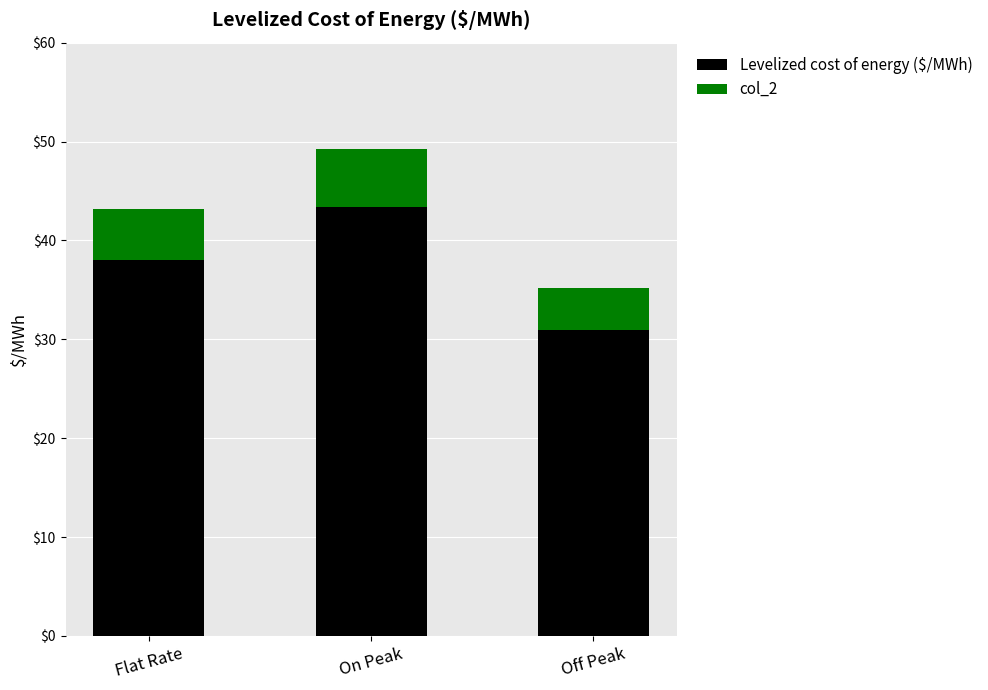

Which category has the lowest value in the Levelized cost of energy ($/MWh) series?

Off Peak